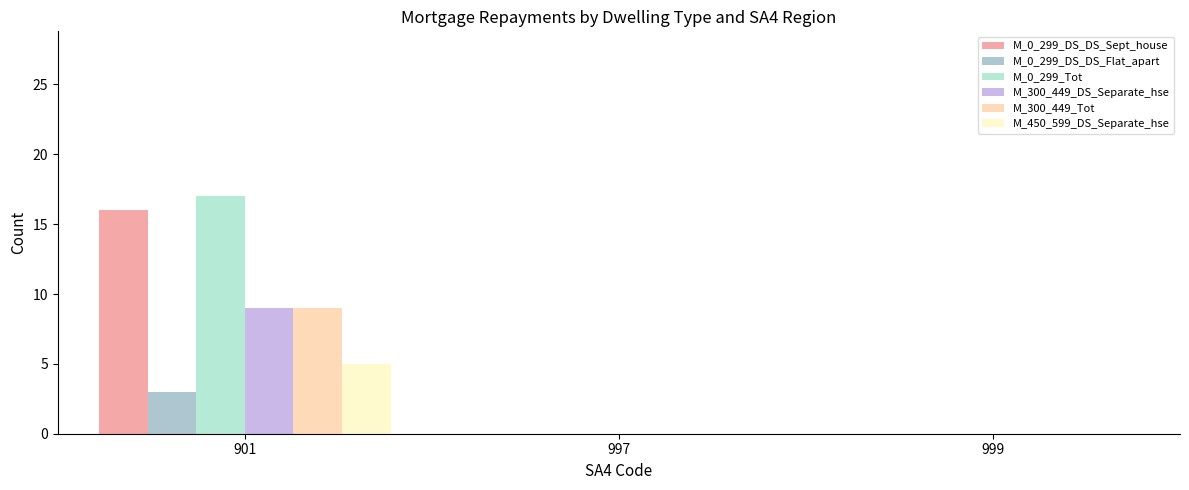

What is the spread (max minus min) of values at 901?

14